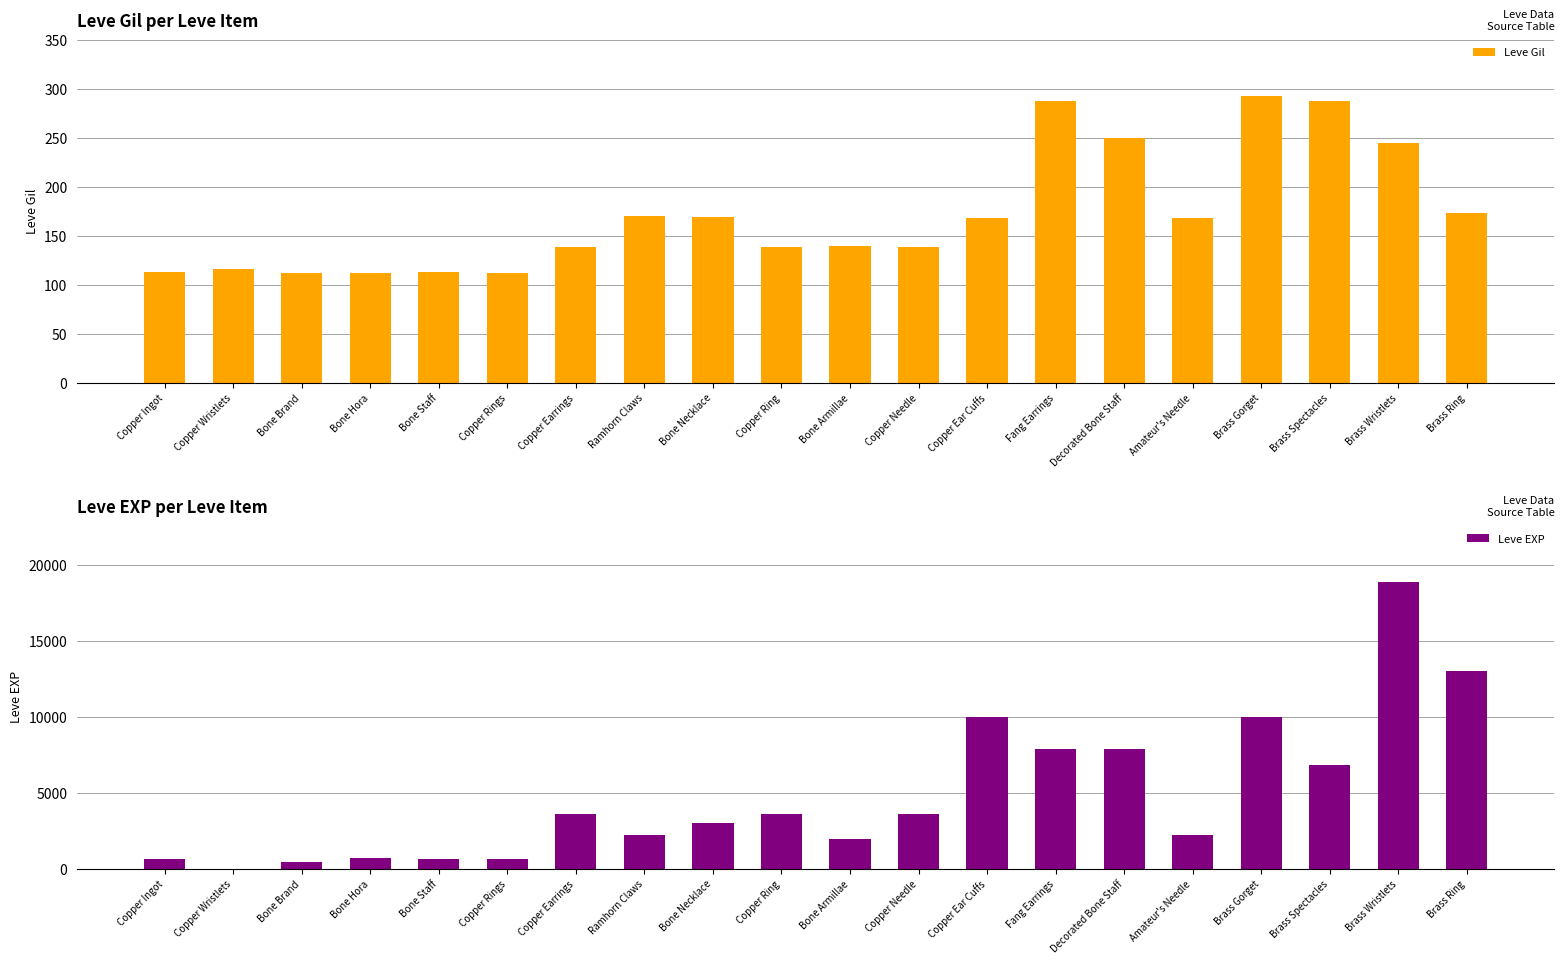

Is it true that Leve EXP equals 3600 at Copper Earrings?

True